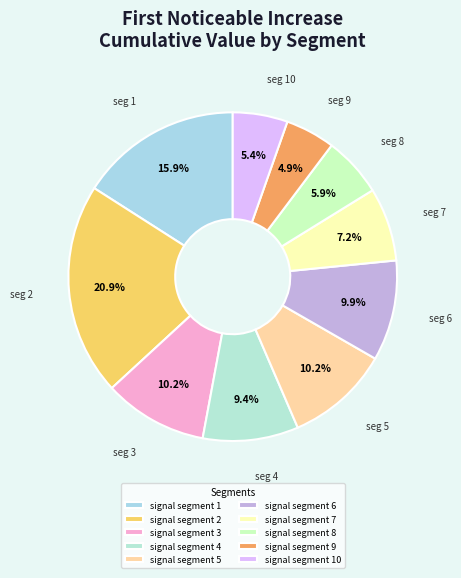

Which category has the smallest portion of the pie?

signal segment 9